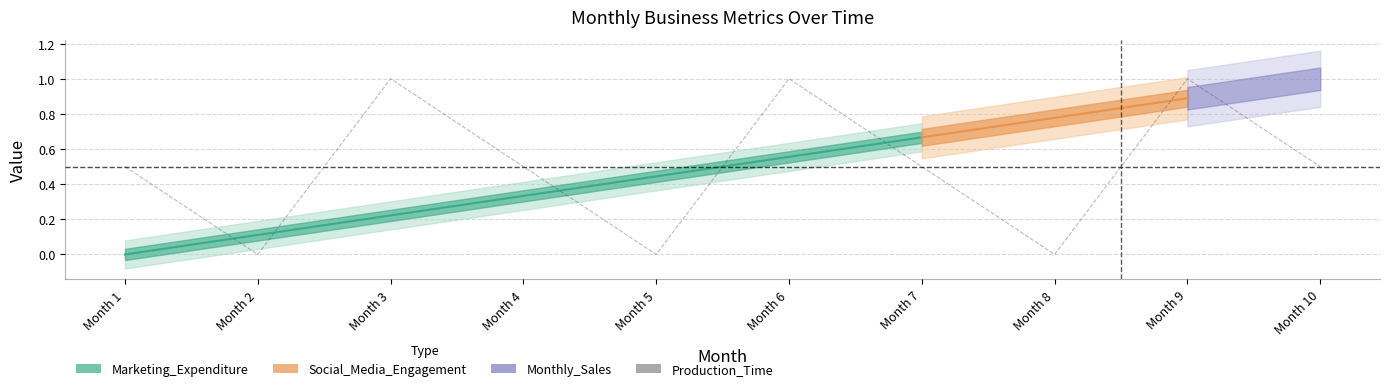

Reading left to right, extract all data points from this chart.

Month 1=0.5	Month 2=0.0	Month 3=1.0	Month 4=0.5	Month 5=0.0	Month 6=1.0	Month 7=0.5	Month 8=0.0	Month 9=1.0	Month 10=0.5